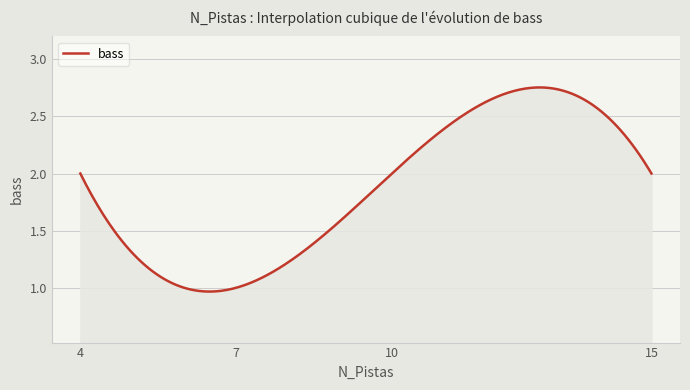

At which category does the chart reach its peak across all series?

4